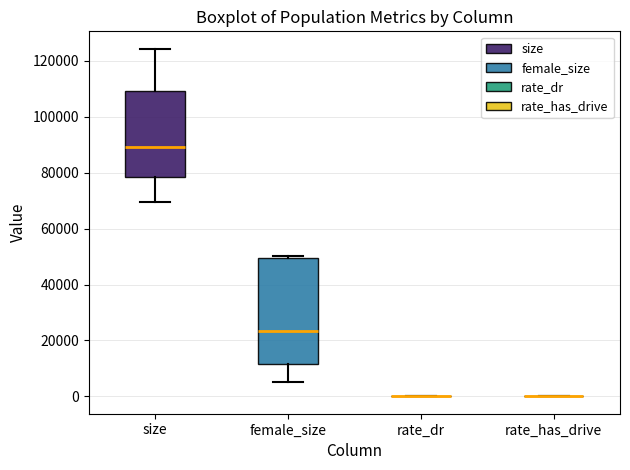

Which box is the tallest, from its lower edge to its upper edge?

female_size